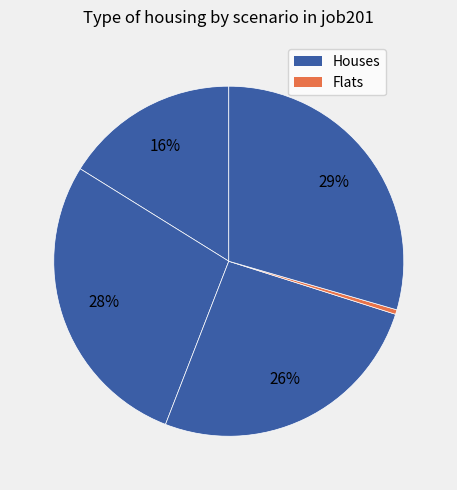

Count the number of slices in the pie.

5